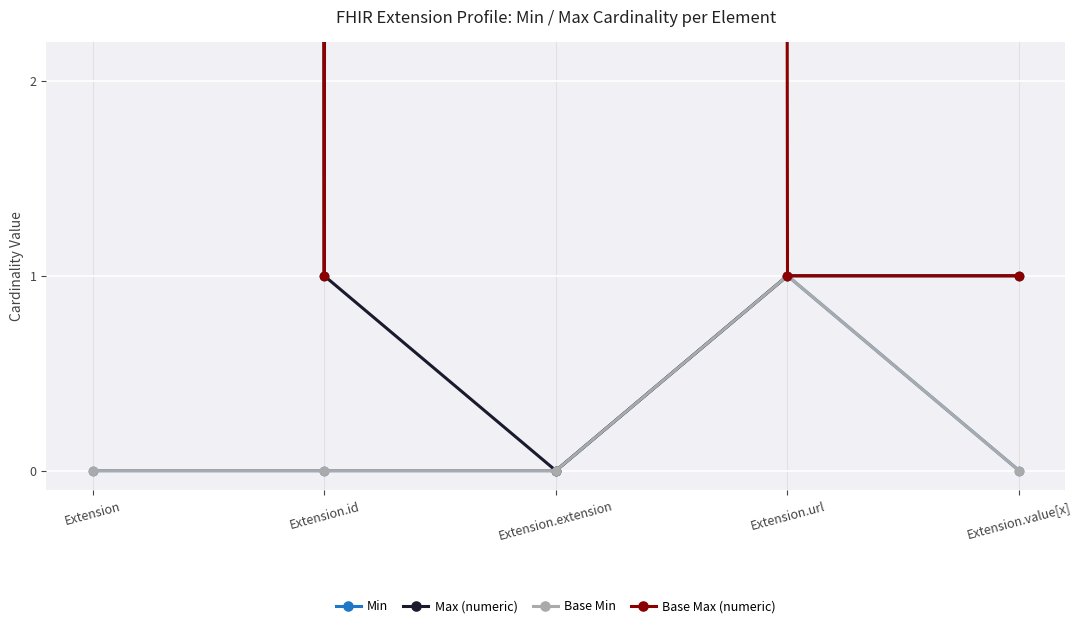

What is the greatest value displayed?

999